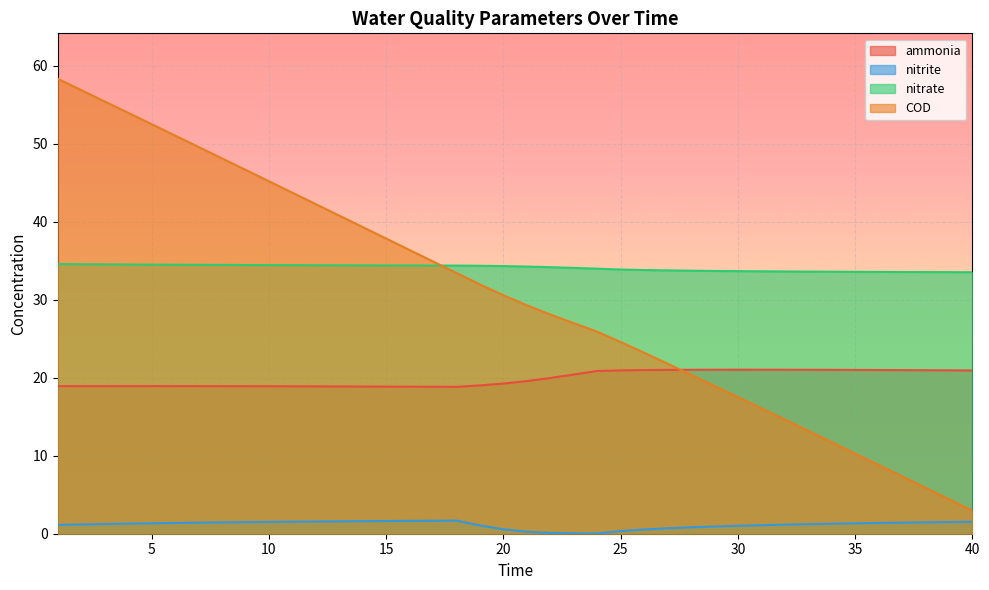

At which label does nitrite first exceed 1?

1